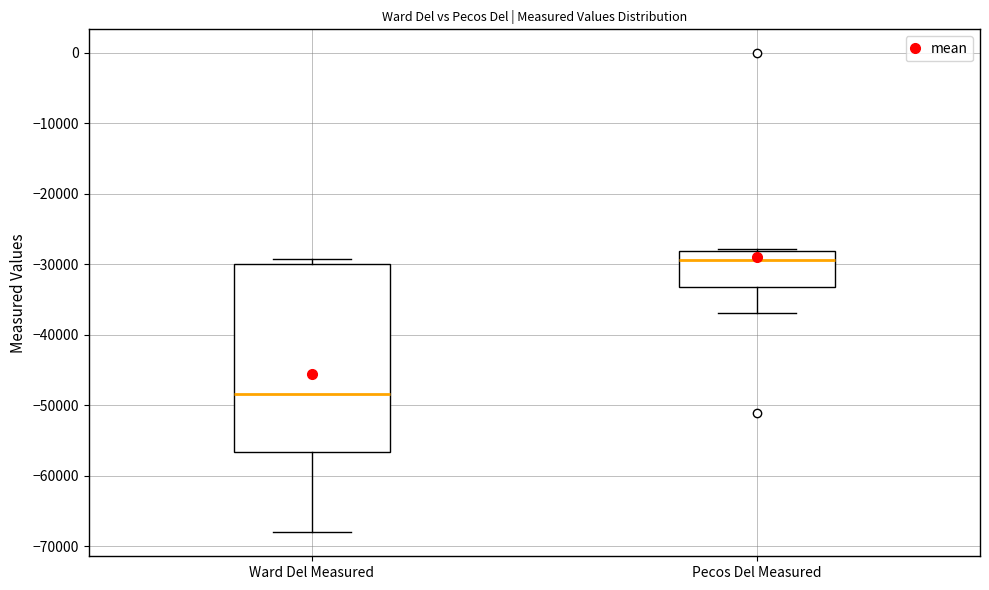

Reading left to right, read every box against the y-axis: the position of its median line, the range the box covers, and the ends of its whiskers. The values are not printed on the chart, so give them approximately, as read against the axis.

Ward Del Measured: median -48000, box -57000 to -30000, whiskers -68000 to -29000
Pecos Del Measured: median -29000, box -33000 to -28000, whiskers -37000 to -28000